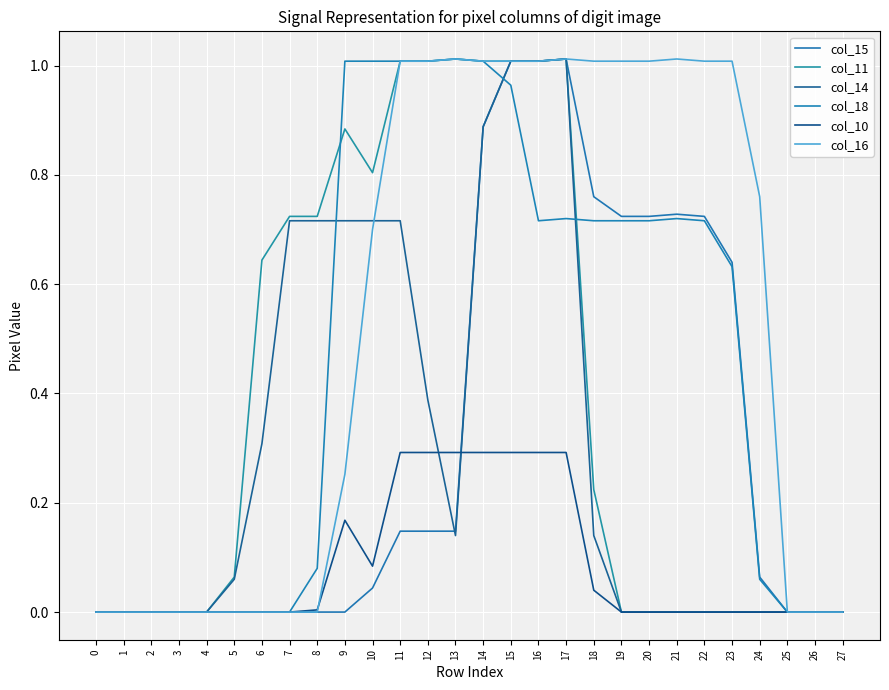

Rank the categories by col_15 value from lowest to highest.

0, 1, 2, 3, 4, 5, 6, 7, 8, 9, 25, 26, 27, 10, 24, 11, 12, 13, 23, 19, 20, 22, 21, 18, 14, 15, 16, 17